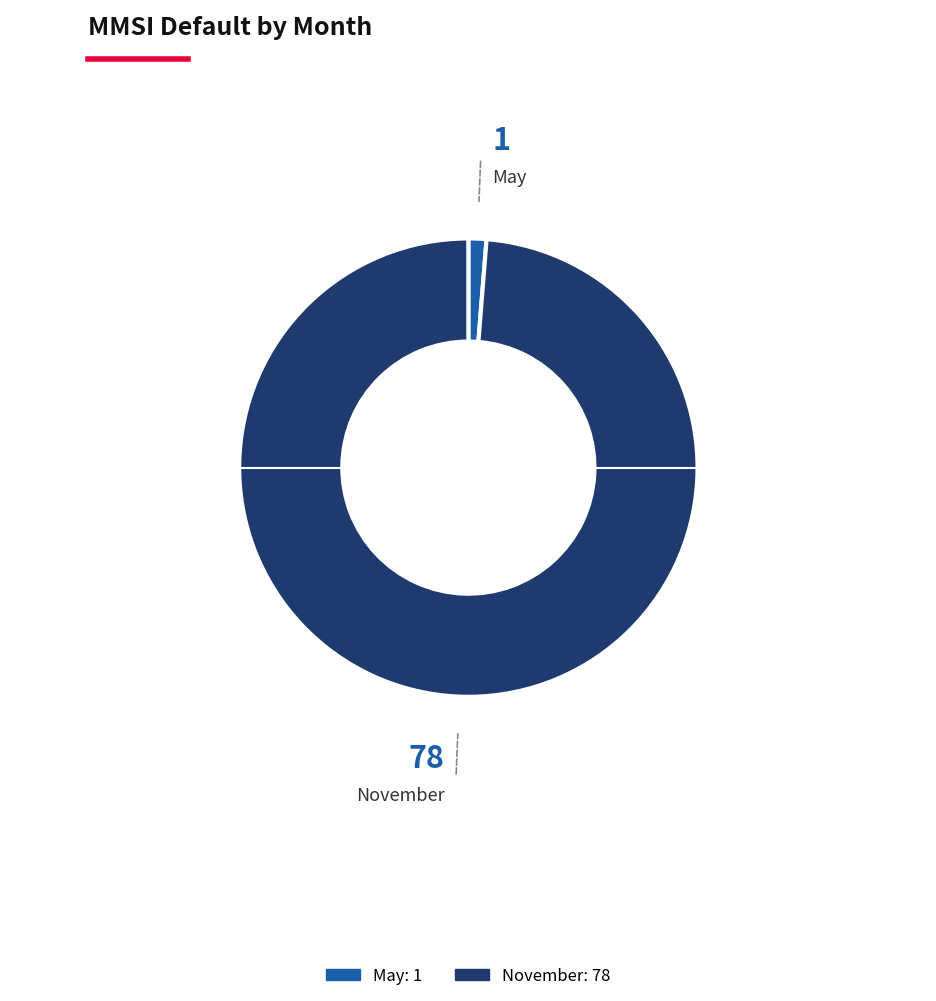

True or false: May accounts for 1% of the total.

True